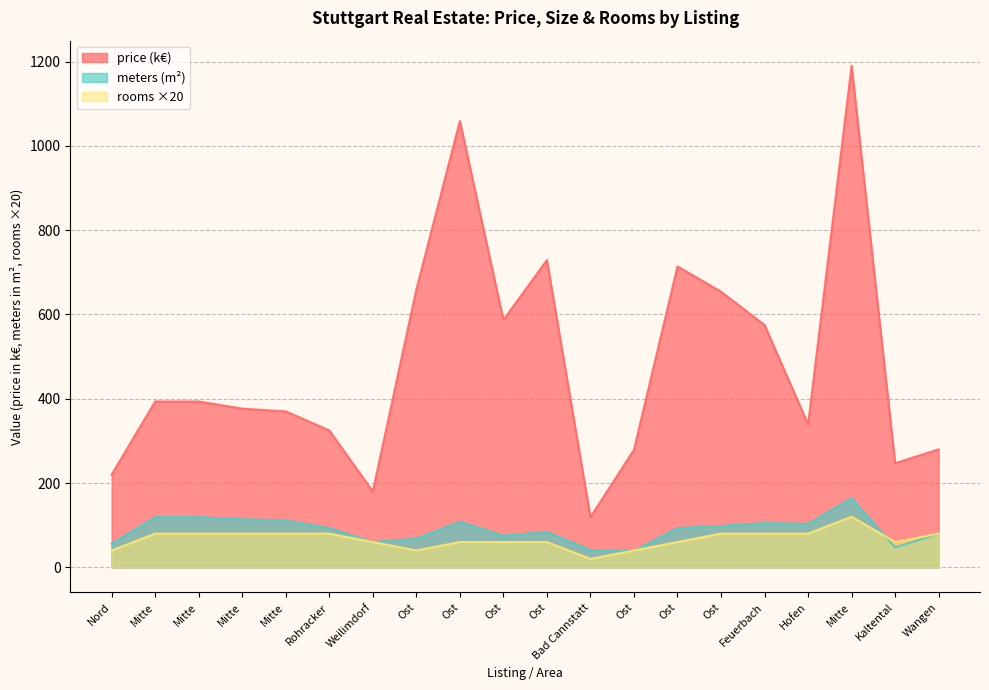

What is the minimum value for avg_rooms?

20.0